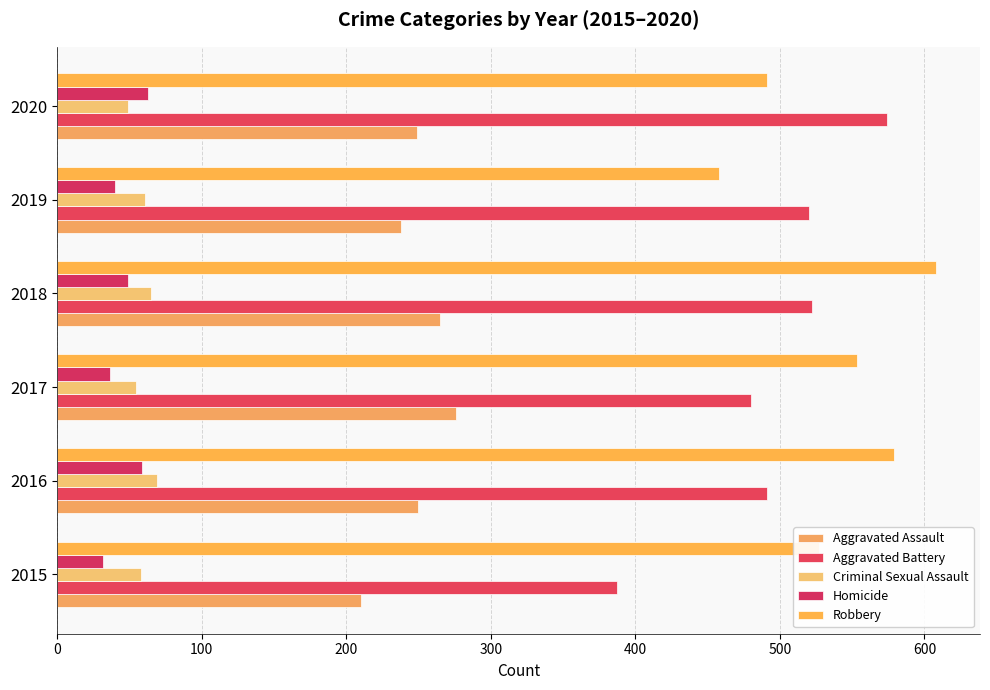

Which series has the largest range (max minus min)?

Aggravated Battery